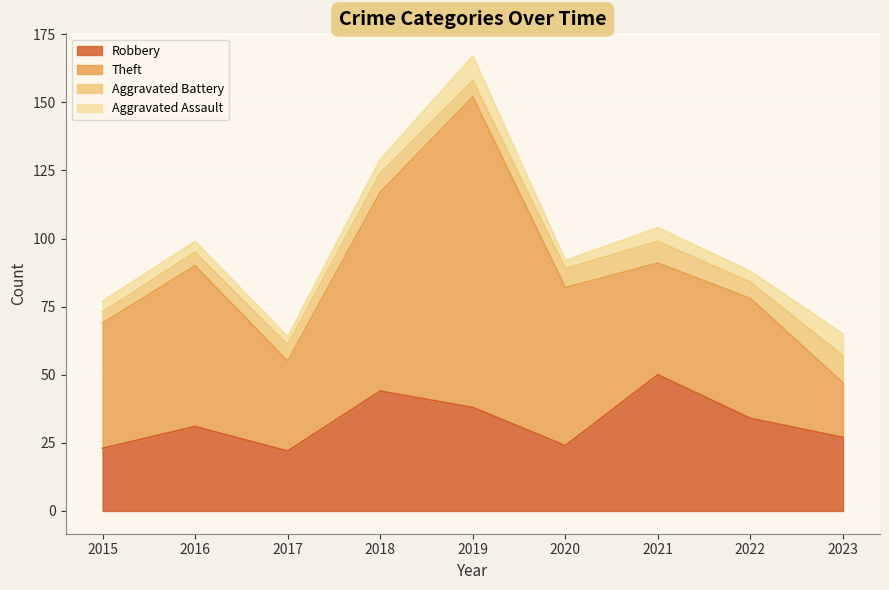

What are all the series names shown in the legend?

Robbery, Theft, Aggravated Battery, Aggravated Assault